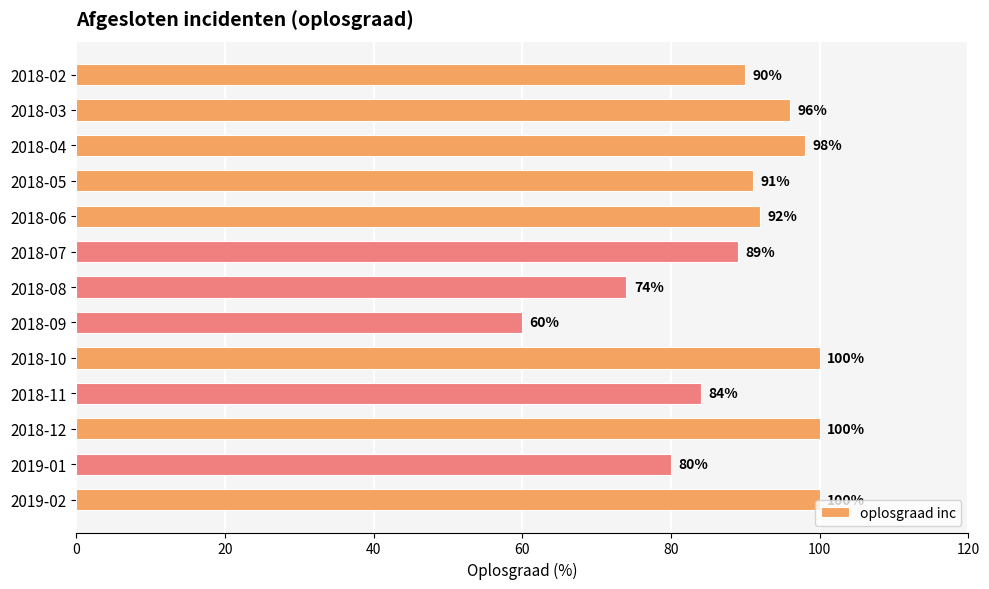

What is the difference between the maximum and second lowest values?

26